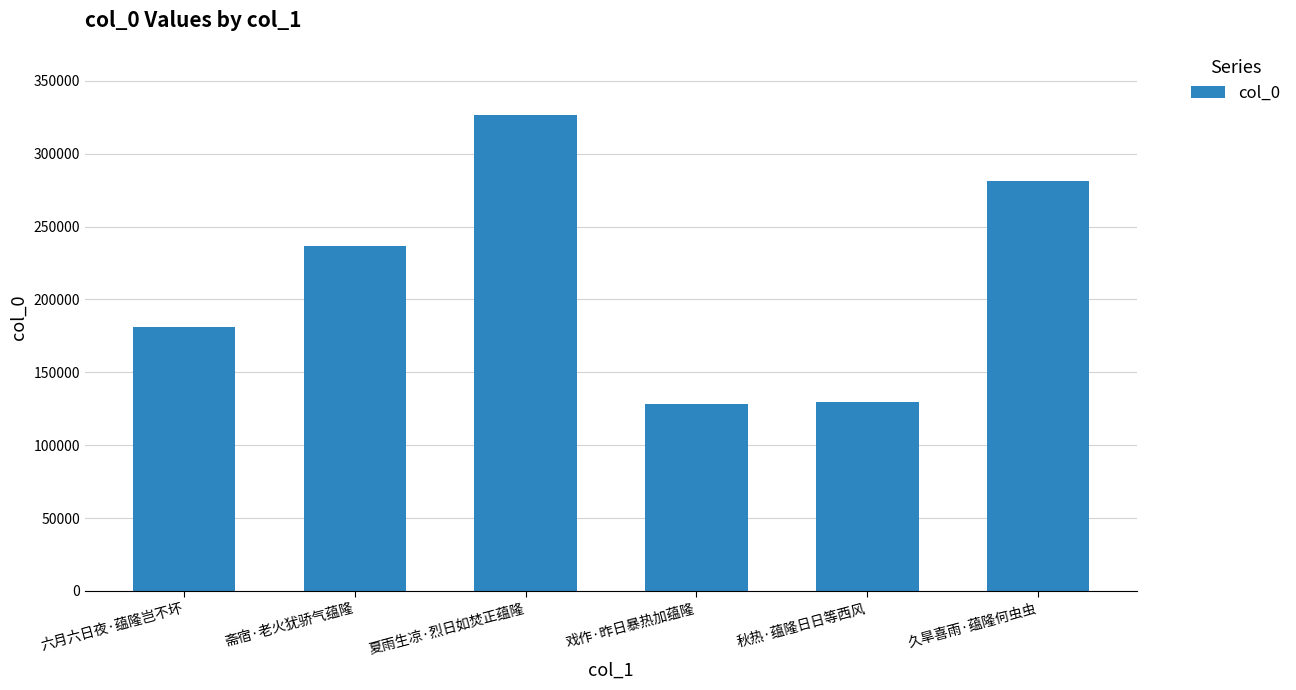

What is the label of the 2nd bar from the left?

斋宿·老火犹骄气蕴隆